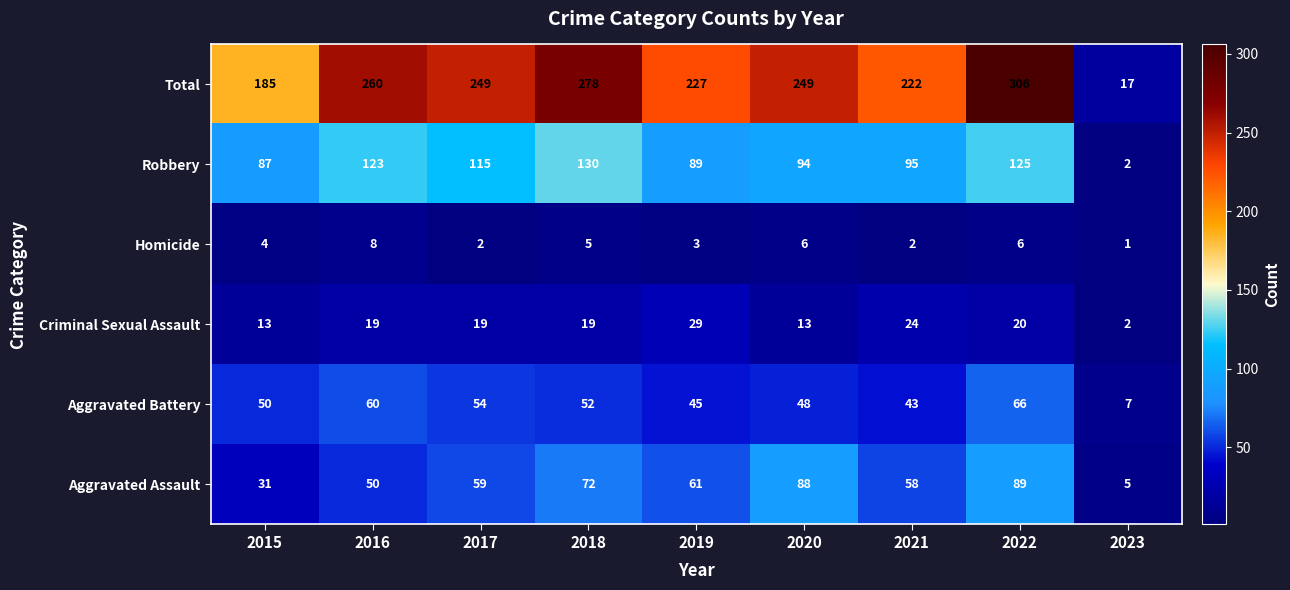

Rank the categories by Aggravated Assault value from highest to lowest.

2022, 2020, 2018, 2019, 2017, 2021, 2016, 2015, 2023